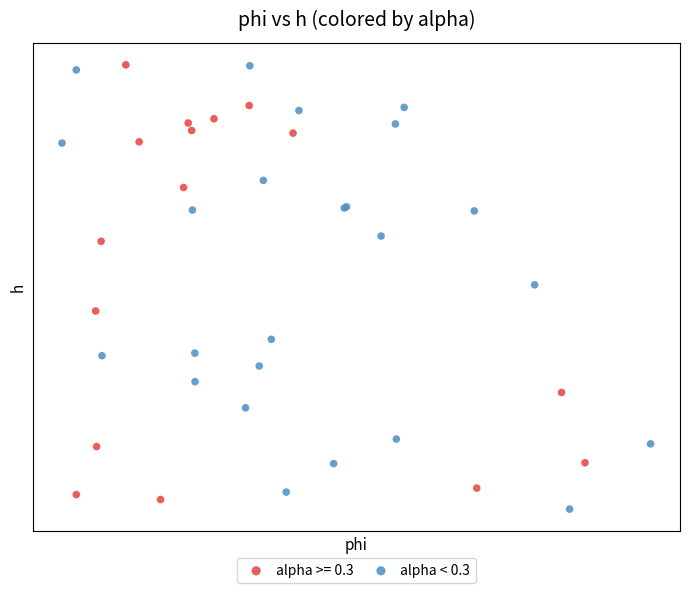

What are all the series names shown in the legend?

alpha >= 0.3, alpha < 0.3